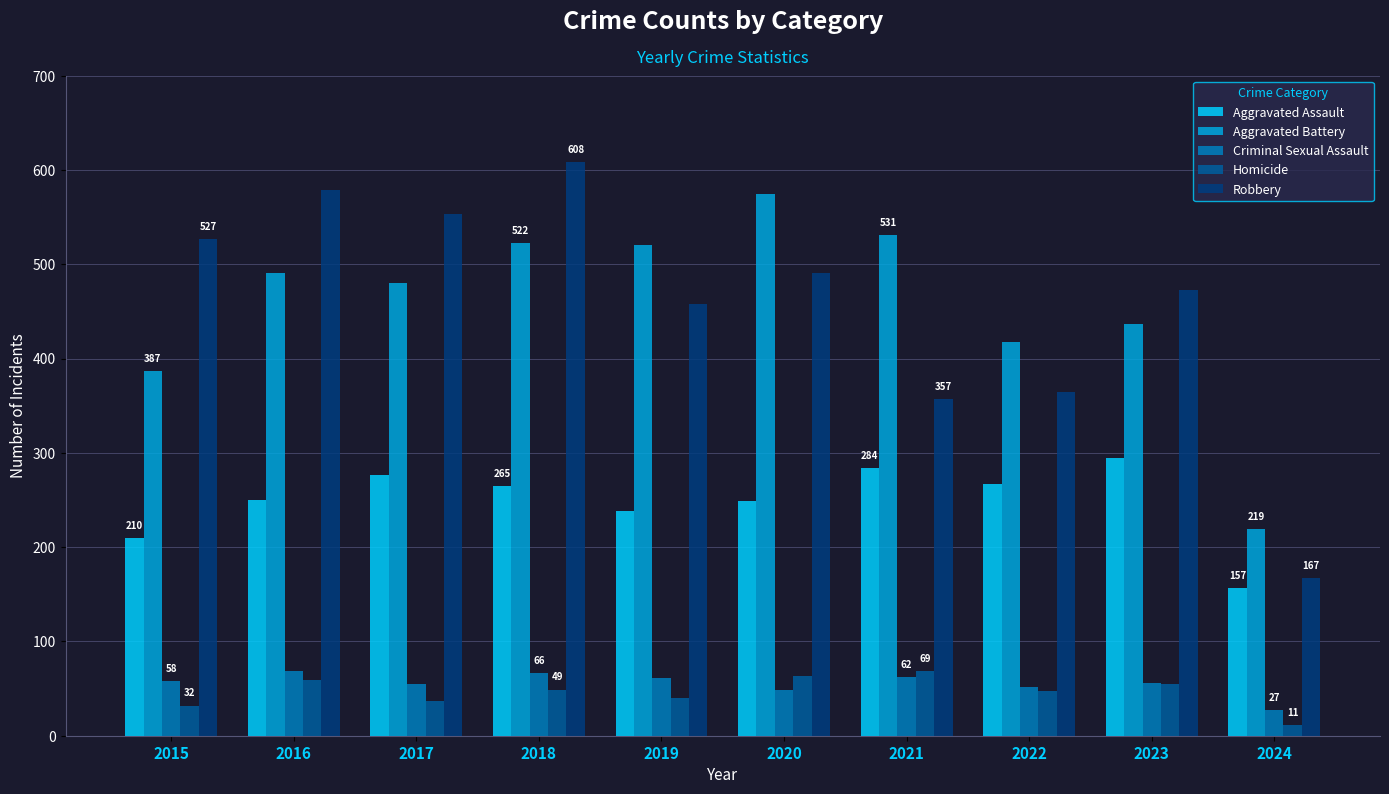

The Aggravated Battery series shows 574 at 2020. True or false?

True